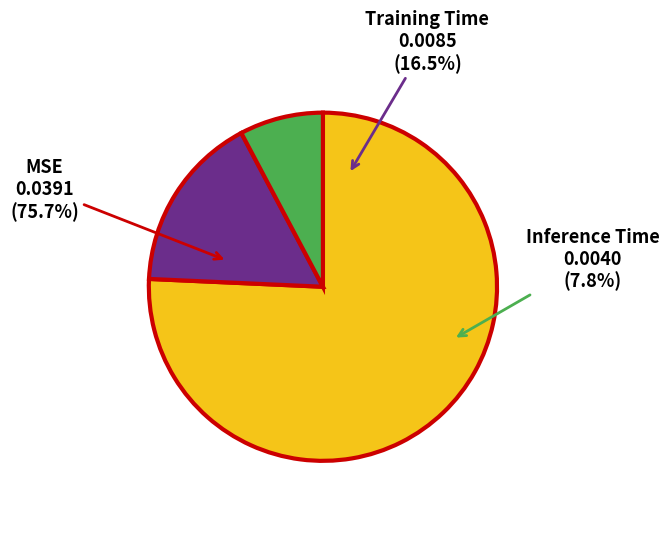

What is the smallest slice in the pie chart?

Inference Time